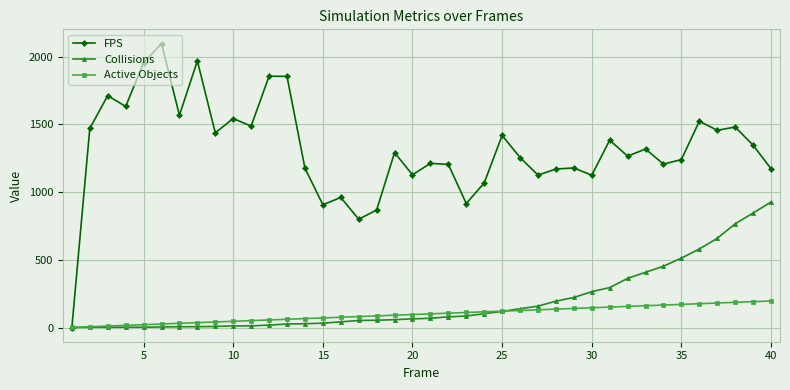

Which series has the largest total across all categories?

FPS